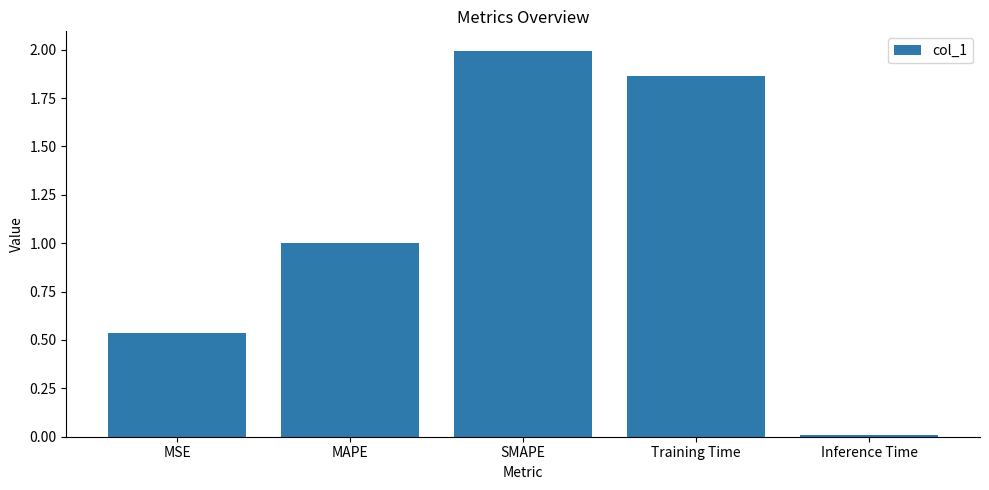

What is the label of the 2nd bar from the left?

MAPE